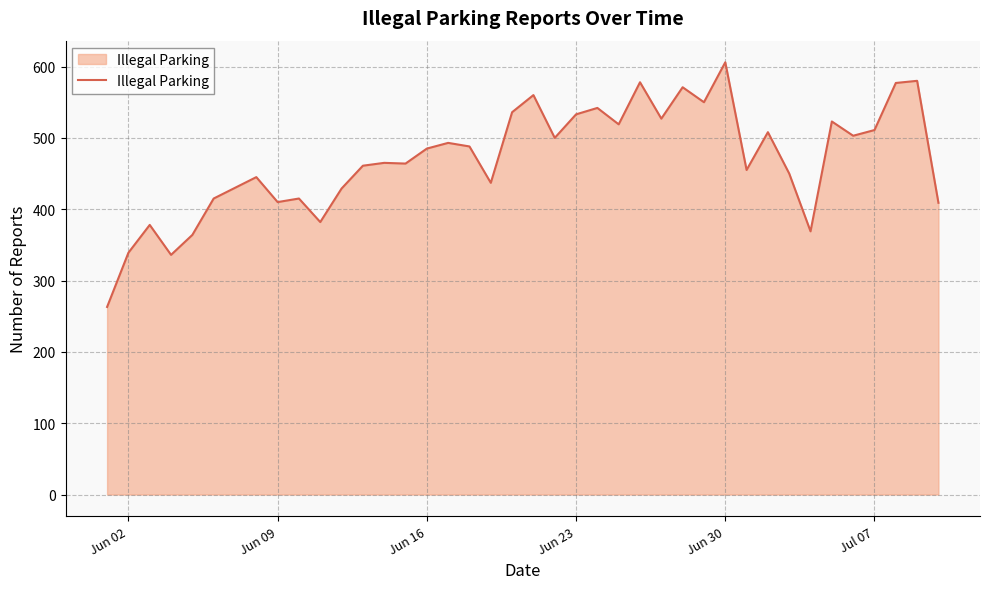

What is the difference between the maximum and minimum values?

343